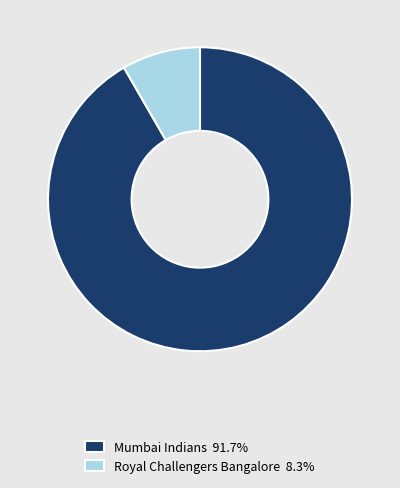

Does any single category account for the majority?

Yes